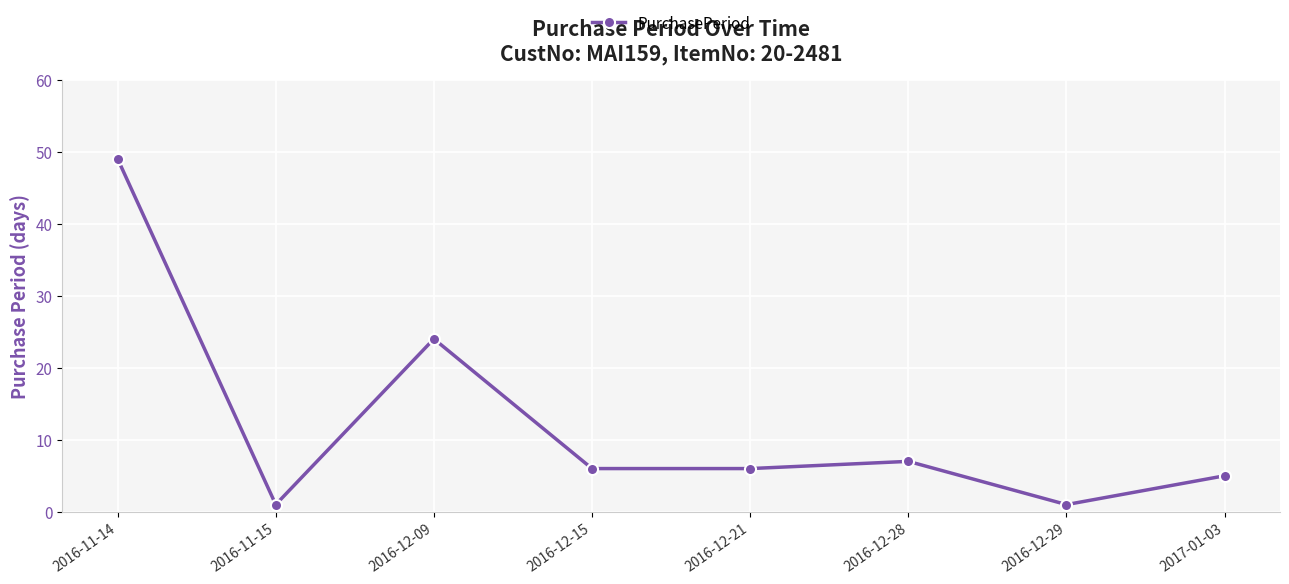

Where is the data nearest to the value 25?

2016-12-09